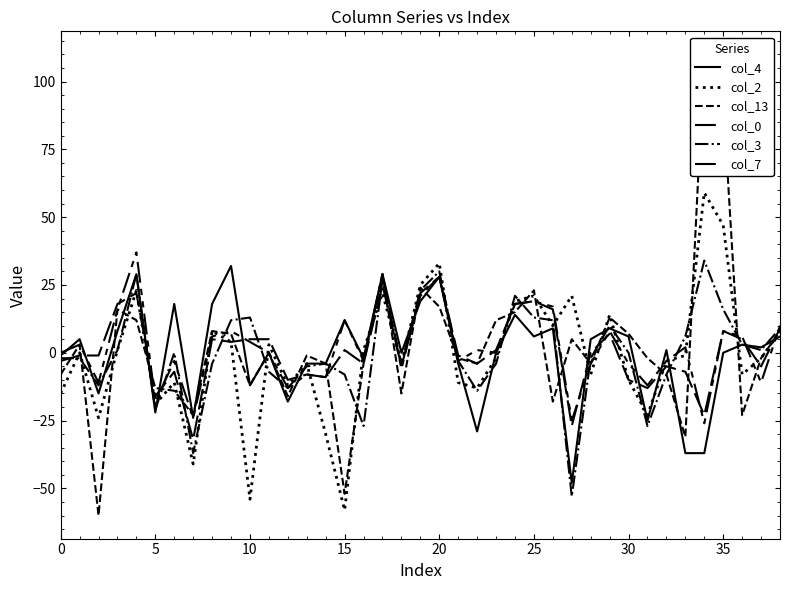

The value of col_3 at 20 is 29. True or false?

True